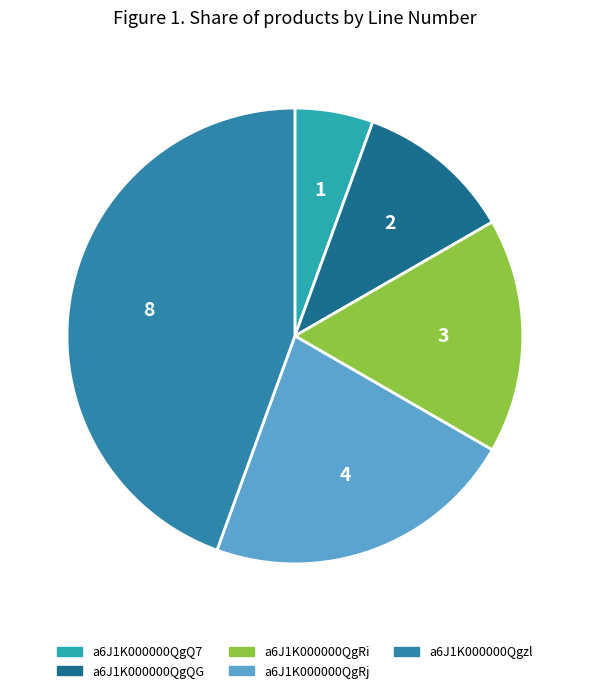

What percentage is NOT represented by a6J1K000000QgQ7?

94.4%